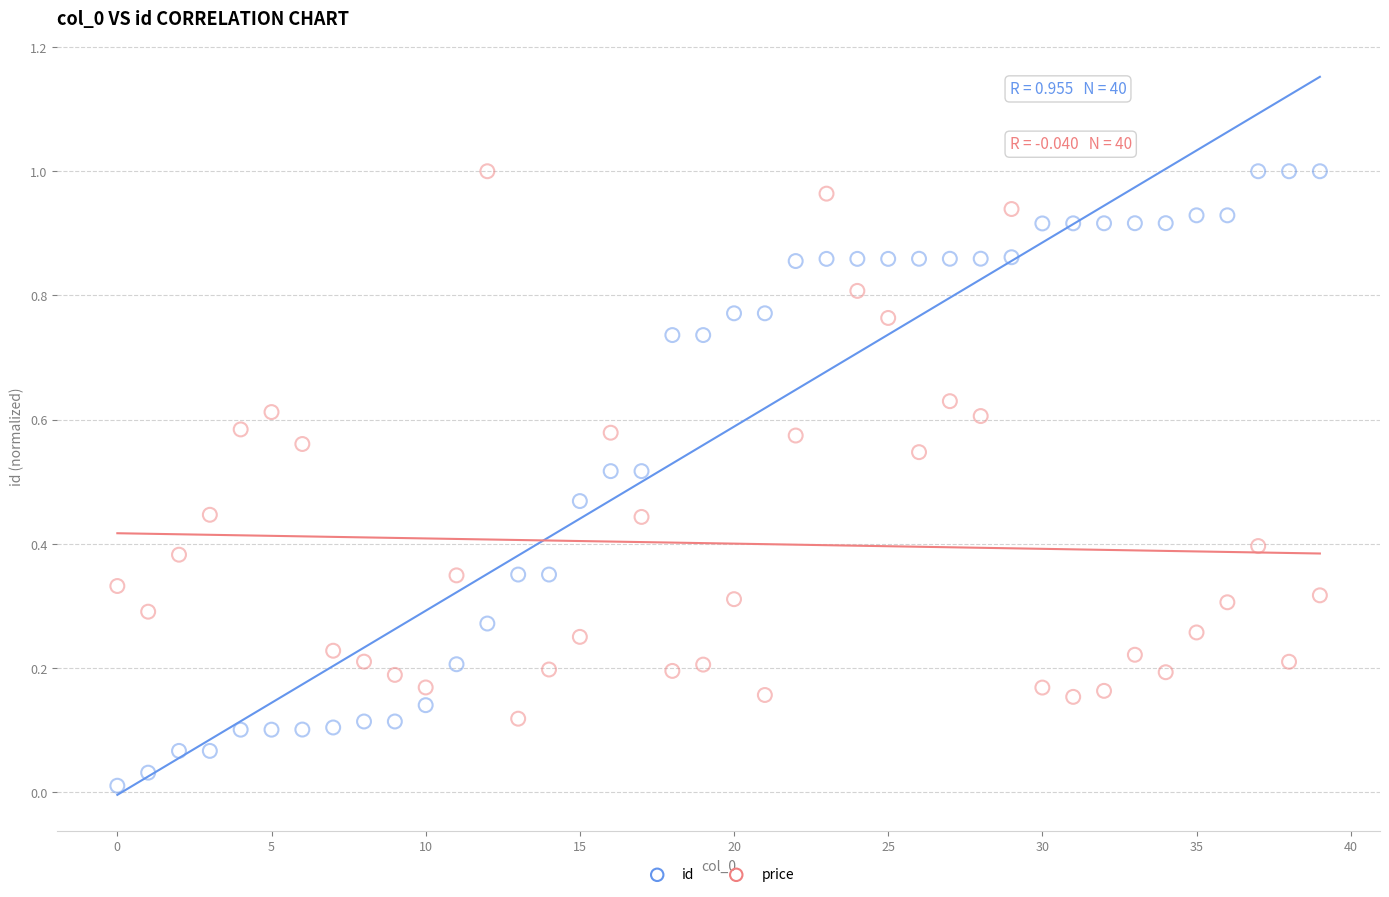

Which series has the largest Y range (max minus min)?

id